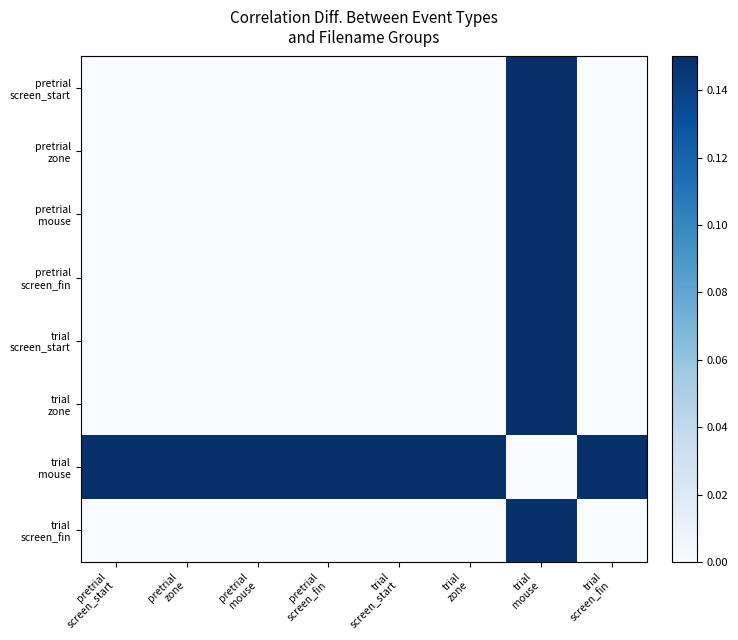

At which category does the chart reach its peak across all series?

trial
mouse